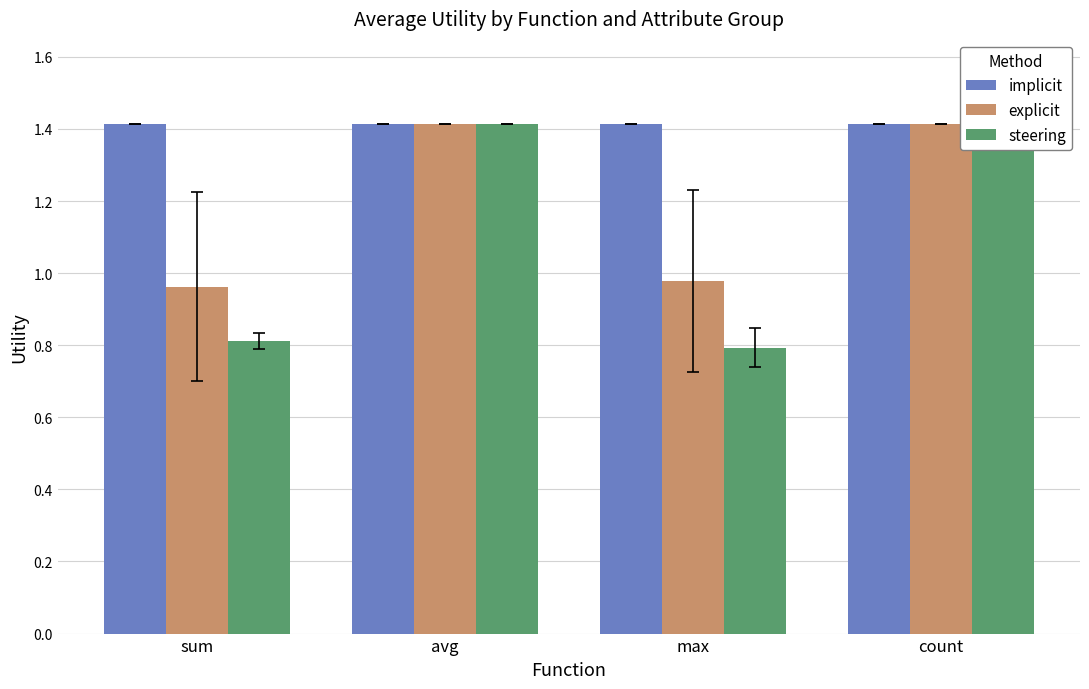

True or false: steering has a value of 1.4 at count.

True